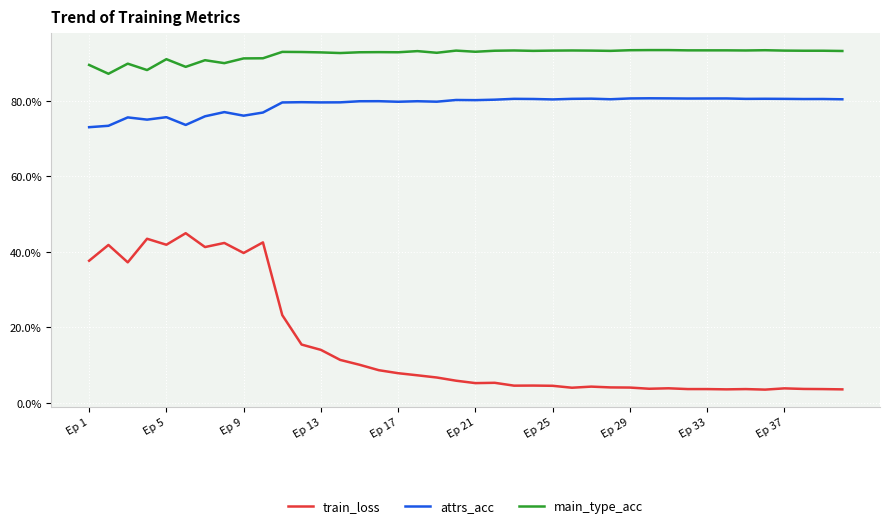

Which series has the largest total across all categories?

main_type_acc